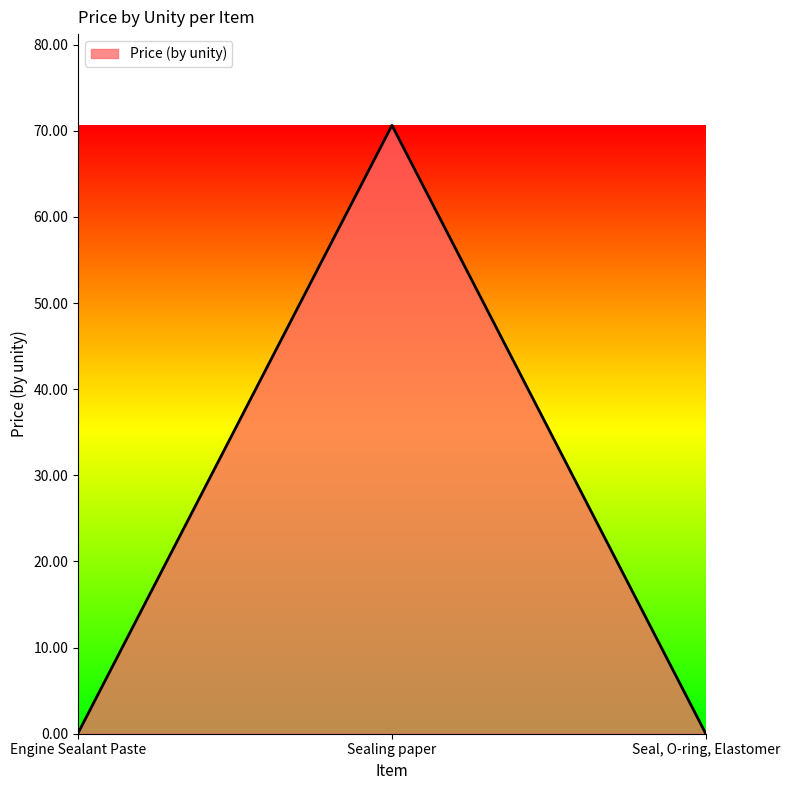

Is it true that the value at Engine Sealant Paste is 0.1?

True